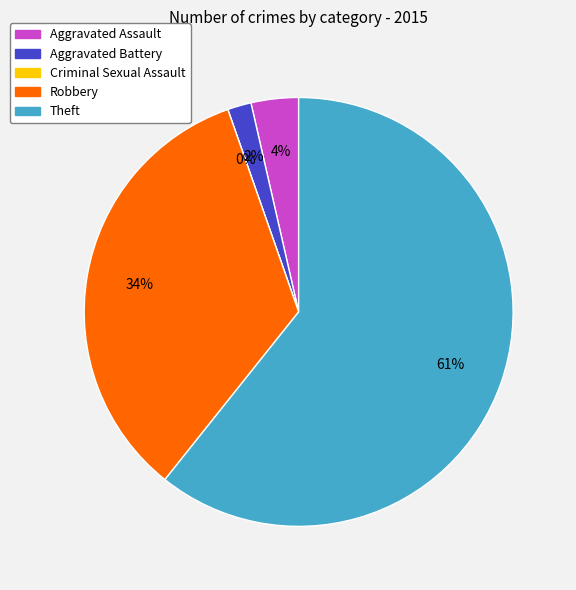

True or false: Theft accounts for 66% of the total.

False